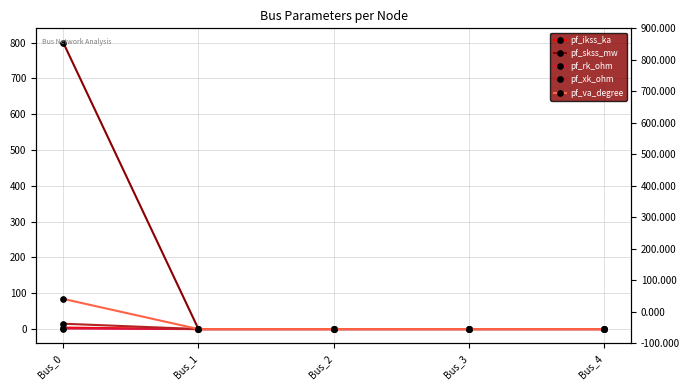

Is the value of pf_va_degree at Bus_2 greater than the value of pf_ikss_ka at Bus_3?

No